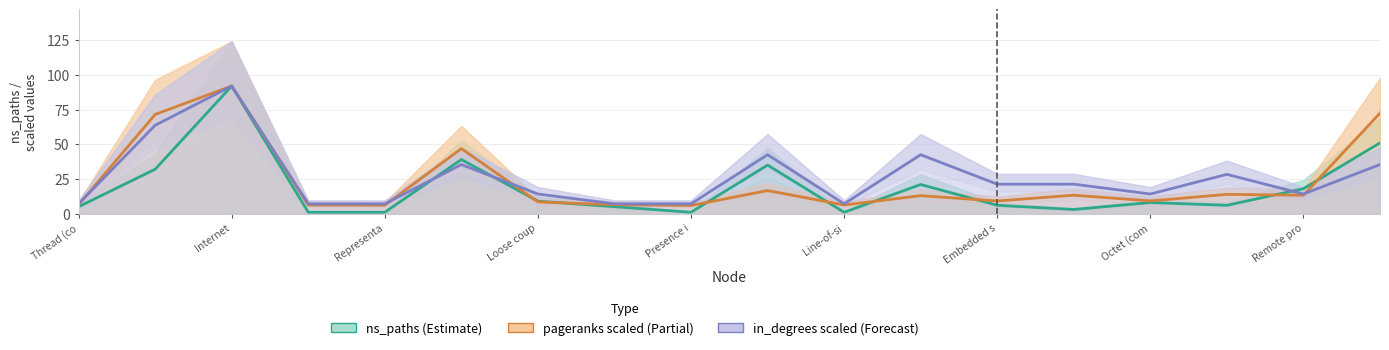

What is the difference between the maximum and second lowest values in the pageranks (scaled) series?

85.9